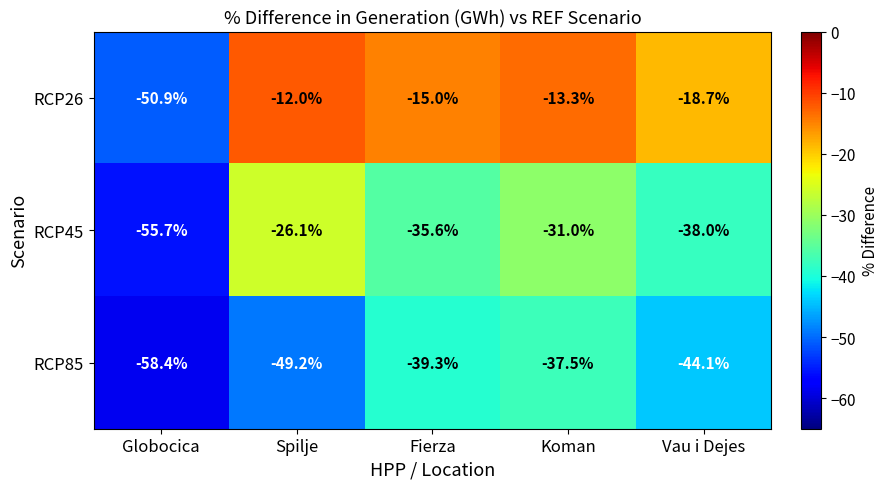

Where is RCP26 nearest to the value -31?

Vau i Dejes